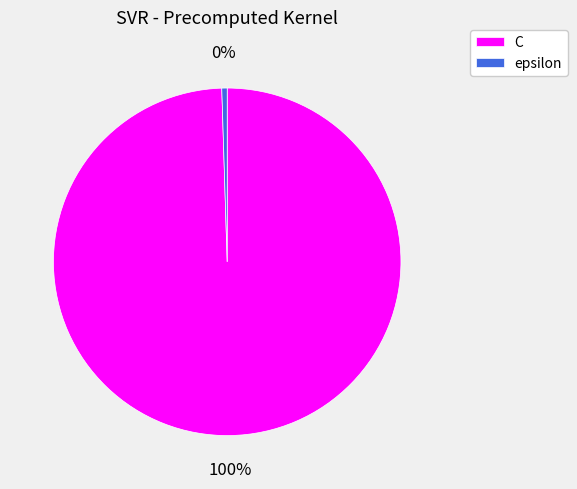

Which category has the smallest portion of the pie?

epsilon